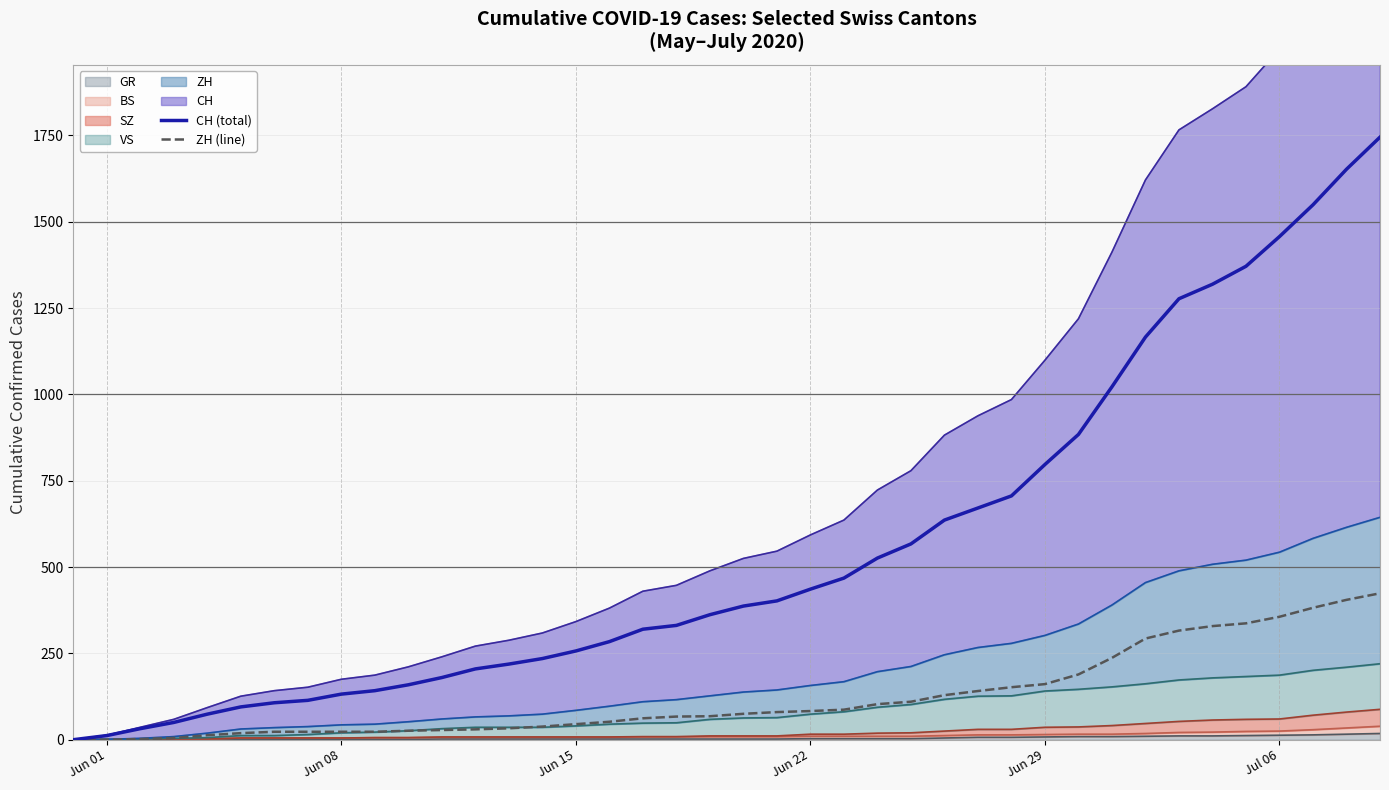

True or false: CH (total) and ZH (line) cross at least once.

False